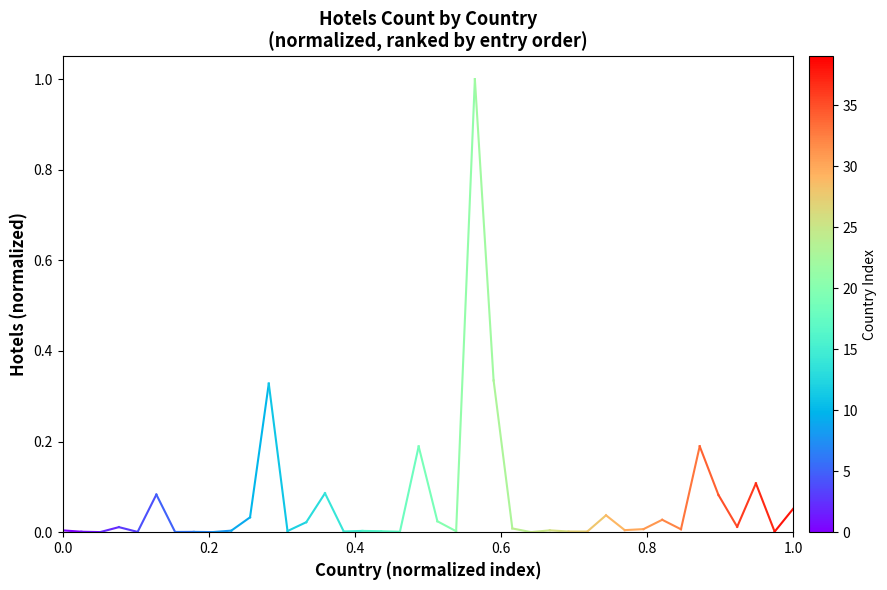

The chart shows a value of 0.0 at 0.0. True or false?

True